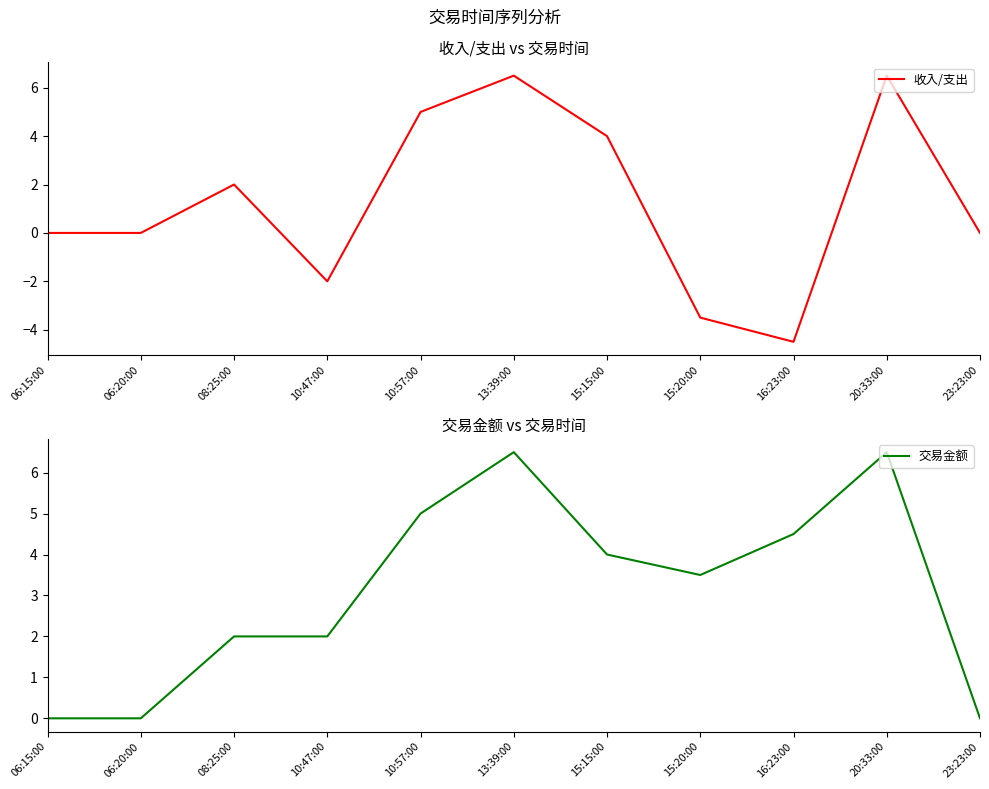

Rank the series at 10:57:00 from lowest to highest value.

收入/支出, 交易金额